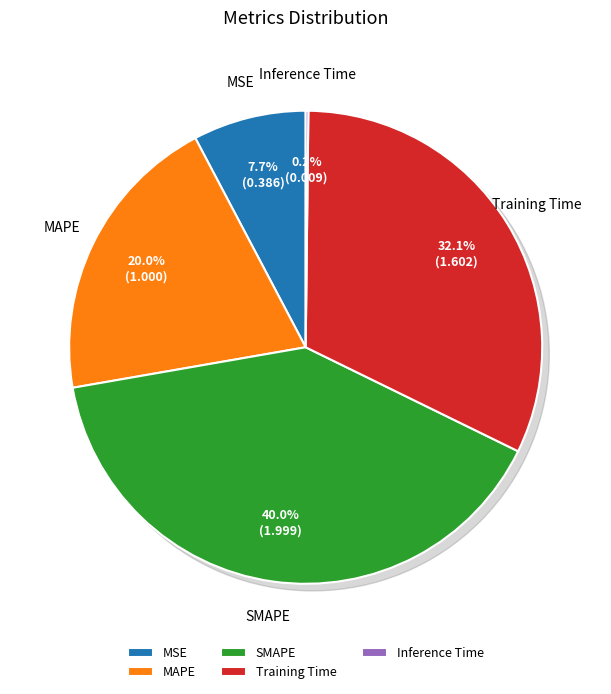

Which category has the smallest portion of the pie?

Inference Time